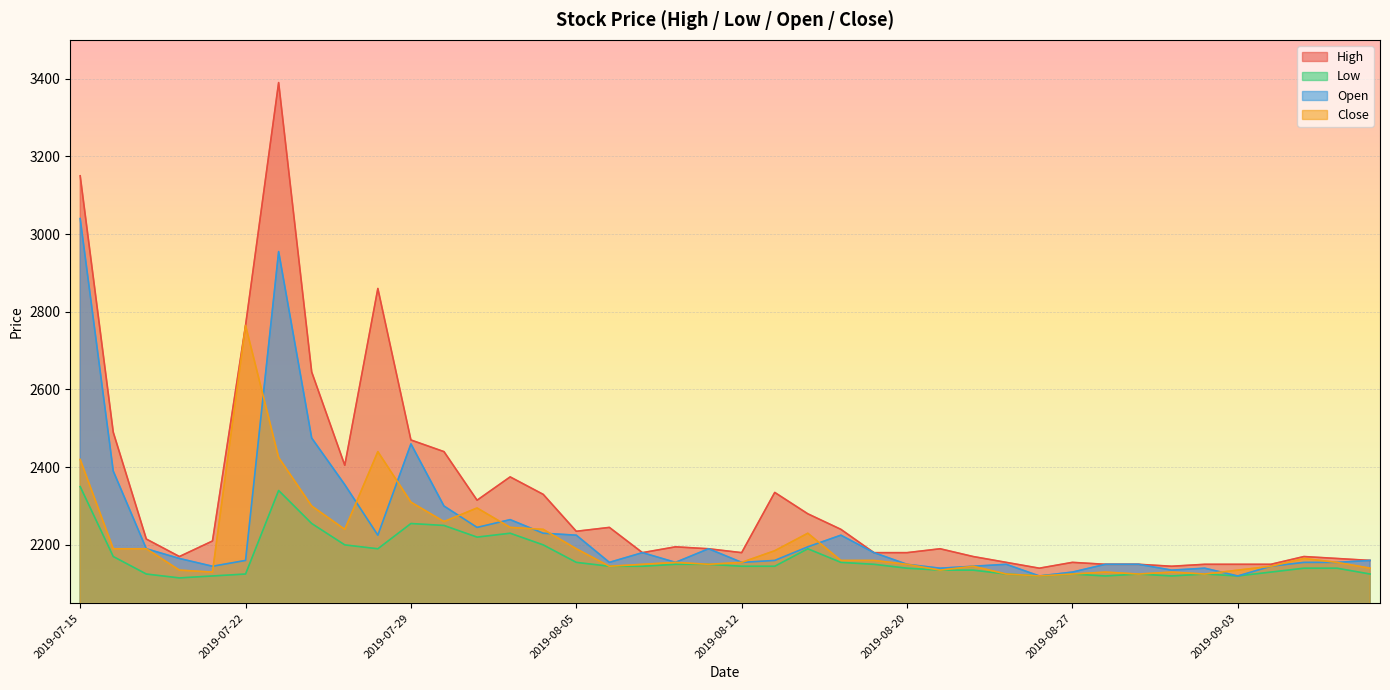

What is the approximate value of Low at 2019-09-02, to the nearest 10?

2120